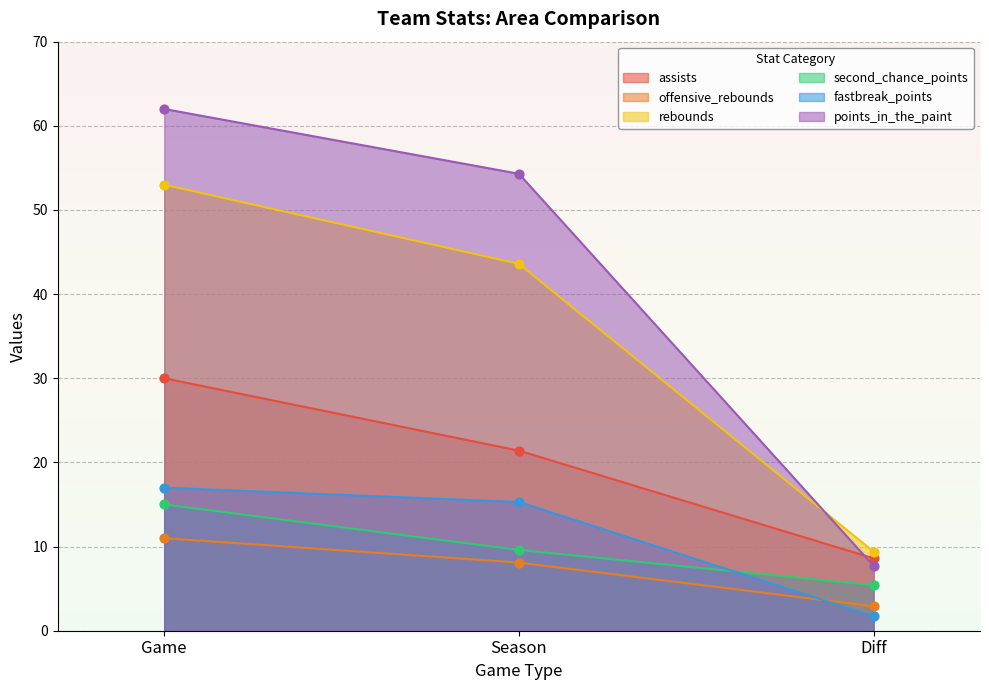

At which category is the sum across all series the highest?

Game